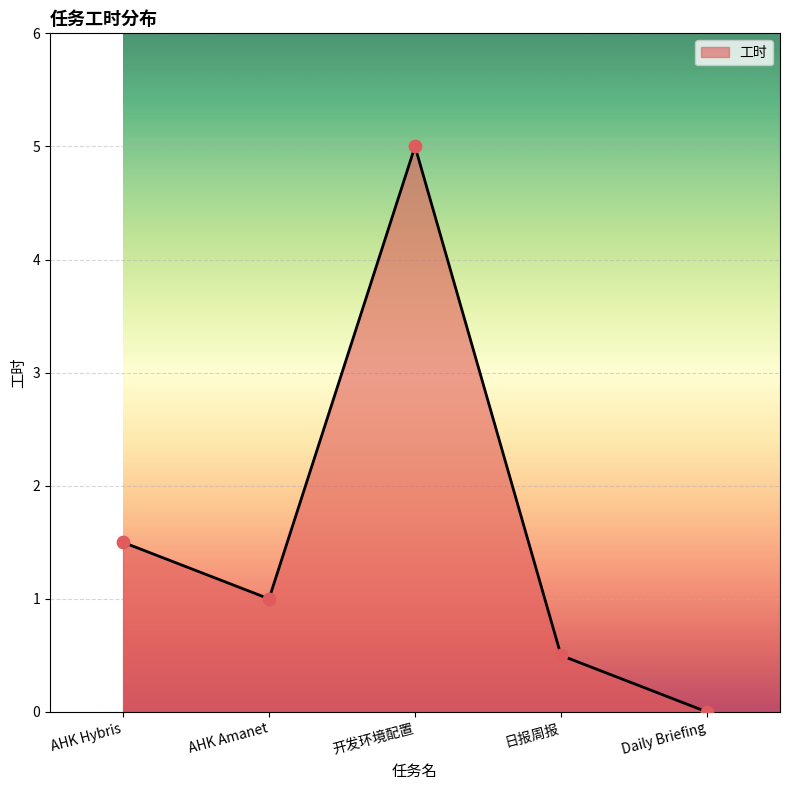

What is the change in value from AHK Amanet to 日报周报?

-0.5